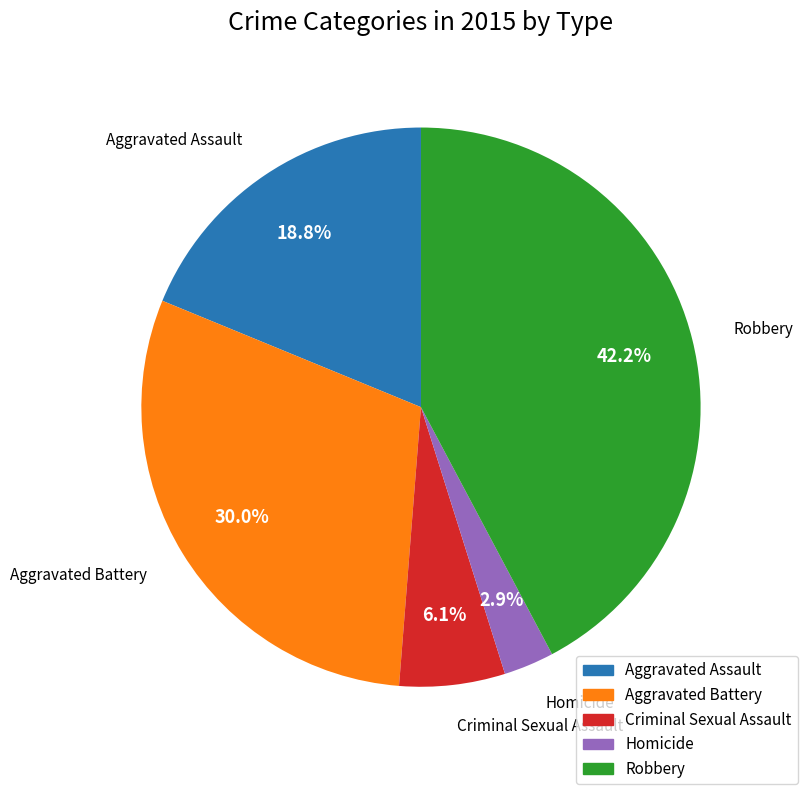

Which slice is the smallest?

Homicide